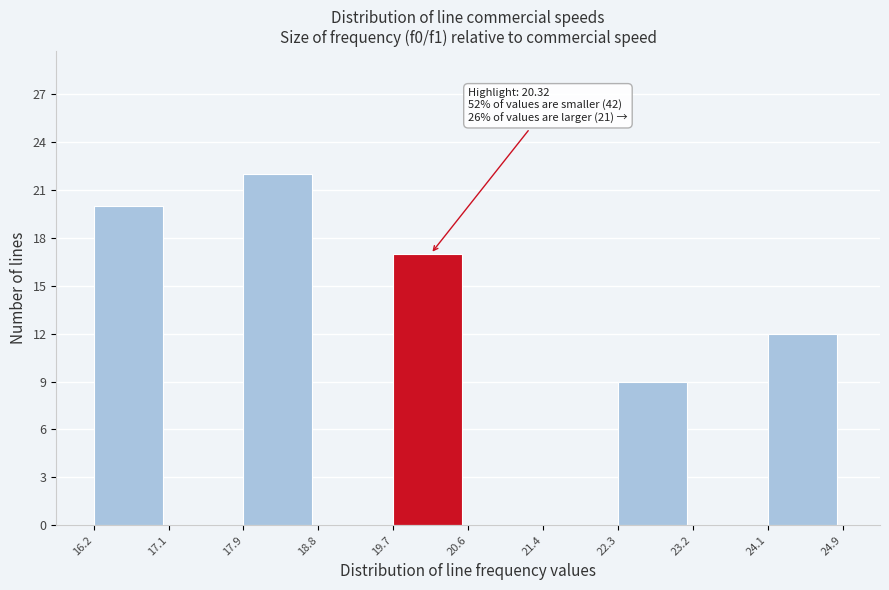

Over which range of the x-axis is the bar tallest?

17.9 to 18.8